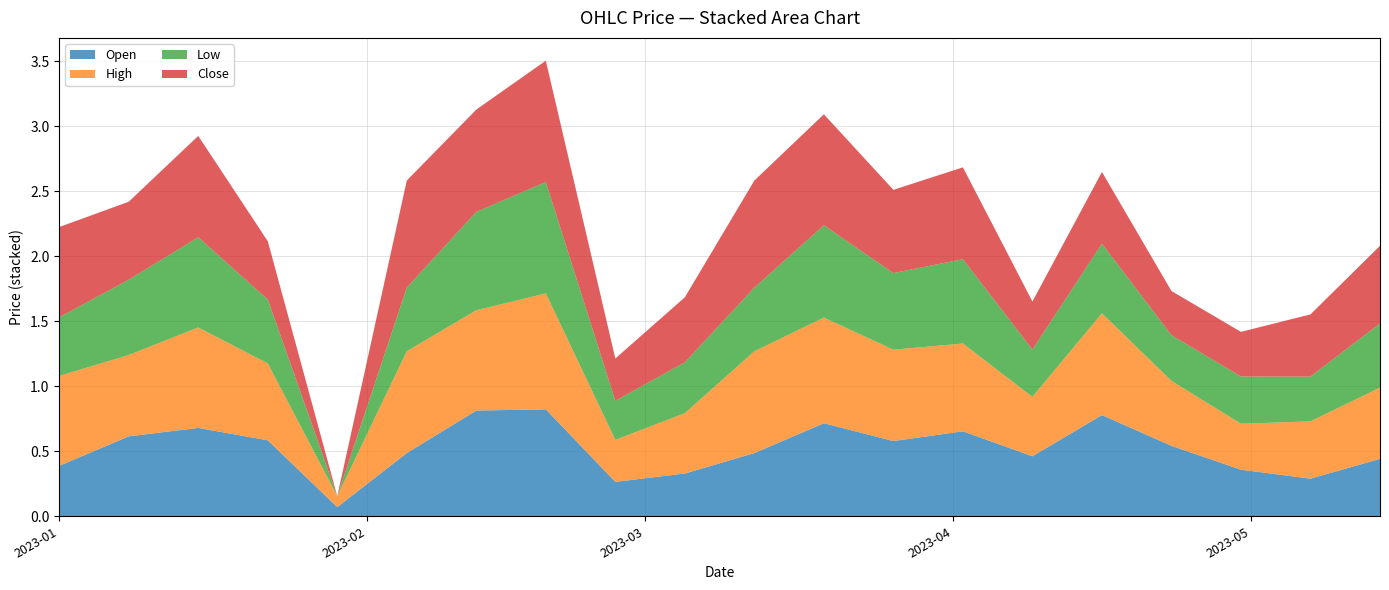

Reading left to right, transcribe all the data shown in this chart.

Open: 2023-01-01=0.4	2023-01-08=0.6	2023-01-15=0.7	2023-01-22=0.6	2023-01-29=0.1	2023-02-05=0.5	2023-02-12=0.8	2023-02-19=0.8	2023-02-26=0.3	2023-03-05=0.3	2023-03-12=0.5	2023-03-19=0.7	2023-03-26=0.6	2023-04-02=0.7	2023-04-09=0.5	2023-04-16=0.8	2023-04-23=0.5	2023-04-30=0.4	2023-05-07=0.3	2023-05-14=0.4
High: 2023-01-01=0.7	2023-01-08=0.6	2023-01-15=0.8	2023-01-22=0.6	2023-01-29=0.1	2023-02-05=0.8	2023-02-12=0.8	2023-02-19=0.9	2023-02-26=0.3	2023-03-05=0.5	2023-03-12=0.8	2023-03-19=0.8	2023-03-26=0.7	2023-04-02=0.7	2023-04-09=0.5	2023-04-16=0.8	2023-04-23=0.5	2023-04-30=0.4	2023-05-07=0.4	2023-05-14=0.5
Low: 2023-01-01=0.5	2023-01-08=0.6	2023-01-15=0.7	2023-01-22=0.5	2023-01-29=0.0	2023-02-05=0.5	2023-02-12=0.8	2023-02-19=0.9	2023-02-26=0.3	2023-03-05=0.4	2023-03-12=0.5	2023-03-19=0.7	2023-03-26=0.6	2023-04-02=0.6	2023-04-09=0.4	2023-04-16=0.5	2023-04-23=0.4	2023-04-30=0.4	2023-05-07=0.3	2023-05-14=0.5
Close: 2023-01-01=0.7	2023-01-08=0.6	2023-01-15=0.8	2023-01-22=0.4	2023-01-29=0.0	2023-02-05=0.8	2023-02-12=0.8	2023-02-19=0.9	2023-02-26=0.3	2023-03-05=0.5	2023-03-12=0.8	2023-03-19=0.9	2023-03-26=0.6	2023-04-02=0.7	2023-04-09=0.4	2023-04-16=0.6	2023-04-23=0.3	2023-04-30=0.3	2023-05-07=0.5	2023-05-14=0.6